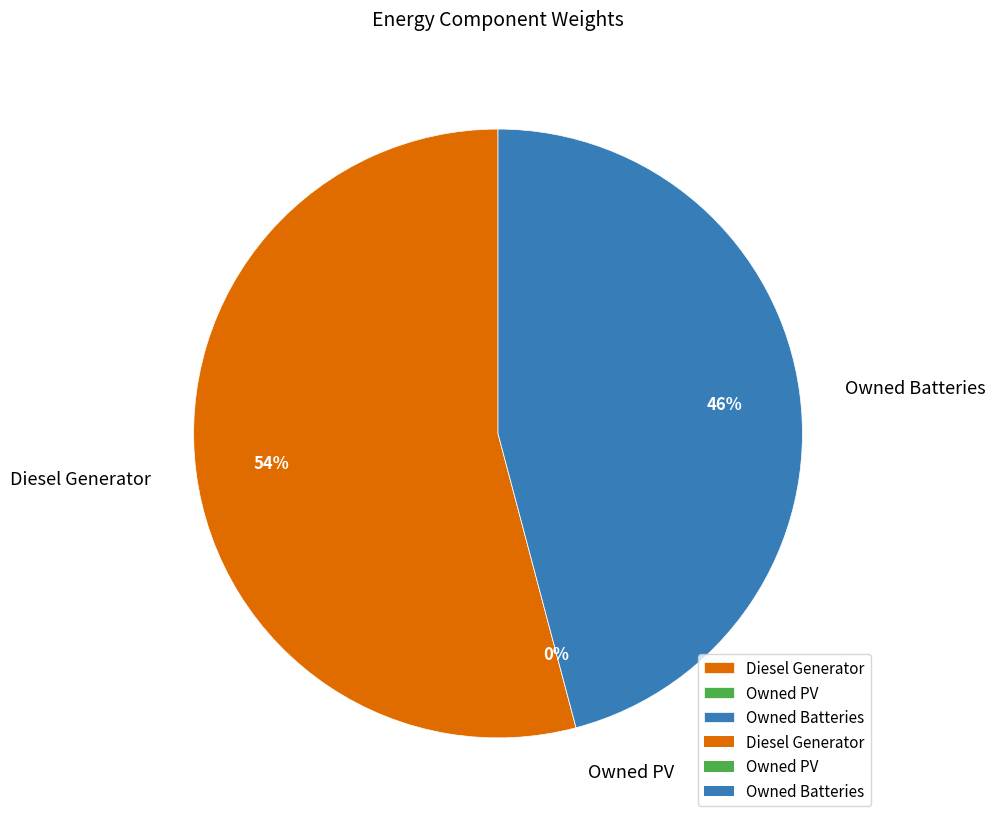

What is the largest slice in the pie chart?

Diesel Generator